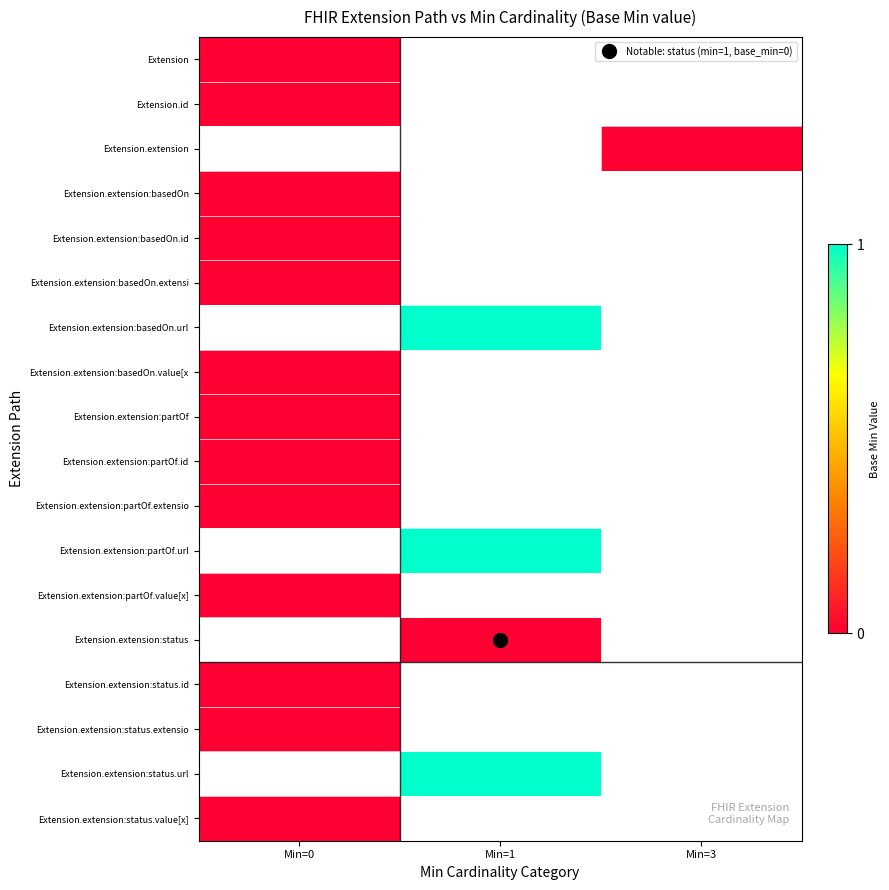

Reading left to right, extract all data points from this chart.

Extension: Min=0=0	Min=1=-1	Min=3=-1
Extension.id: Min=0=0	Min=1=-1	Min=3=-1
Extension.extension: Min=0=-1	Min=1=-1	Min=3=0
Extension.extension:basedOn: Min=0=0	Min=1=-1	Min=3=-1
Extension.extension:basedOn.id: Min=0=0	Min=1=-1	Min=3=-1
Extension.extension:basedOn.extensi: Min=0=0	Min=1=-1	Min=3=-1
Extension.extension:basedOn.url: Min=0=-1	Min=1=1	Min=3=-1
Extension.extension:basedOn.value[x: Min=0=0	Min=1=-1	Min=3=-1
Extension.extension:partOf: Min=0=0	Min=1=-1	Min=3=-1
Extension.extension:partOf.id: Min=0=0	Min=1=-1	Min=3=-1
Extension.extension:partOf.extensio: Min=0=0	Min=1=-1	Min=3=-1
Extension.extension:partOf.url: Min=0=-1	Min=1=1	Min=3=-1
Extension.extension:partOf.value[x]: Min=0=0	Min=1=-1	Min=3=-1
Extension.extension:status: Min=0=-1	Min=1=0	Min=3=-1
Extension.extension:status.id: Min=0=0	Min=1=-1	Min=3=-1
Extension.extension:status.extensio: Min=0=0	Min=1=-1	Min=3=-1
Extension.extension:status.url: Min=0=-1	Min=1=1	Min=3=-1
Extension.extension:status.value[x]: Min=0=0	Min=1=-1	Min=3=-1